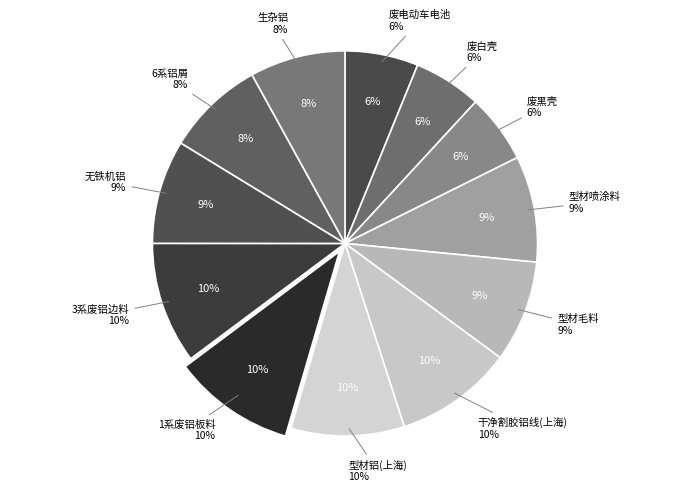

Which slice is the smallest?

废白壳